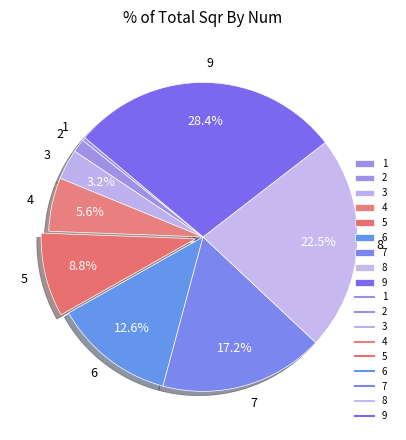

What percentage do 6 and 8 together represent?

35.1%